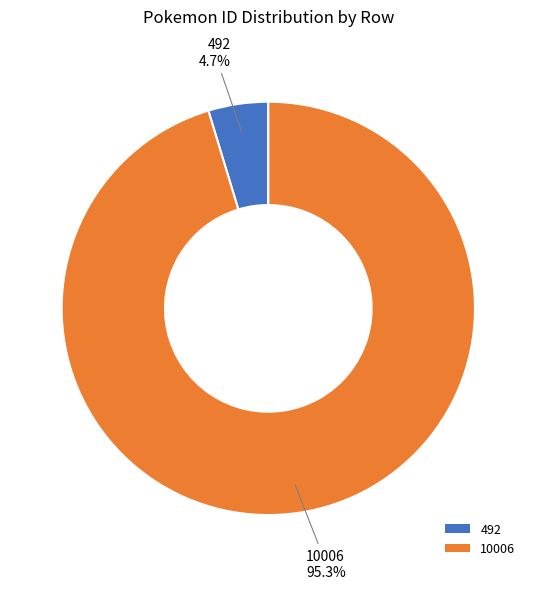

True or false: 10006 accounts for 95% of the total.

True